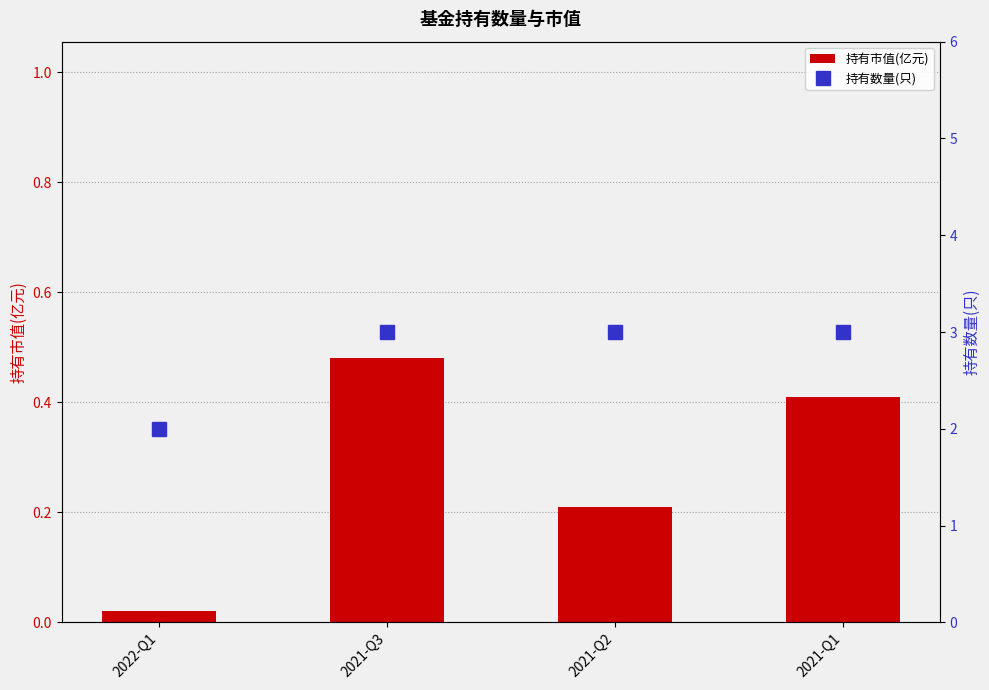

What is the difference between the 持有市值(亿元) values at 2021-Q1 and 2021-Q2?

0.2